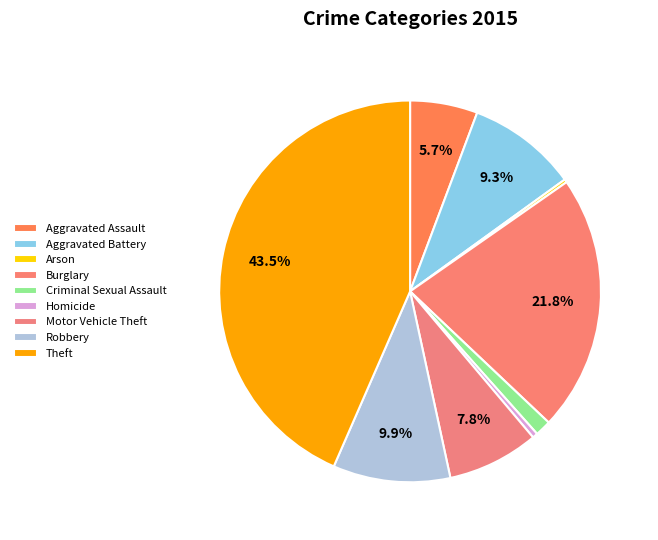

How many segments does this pie chart have?

9